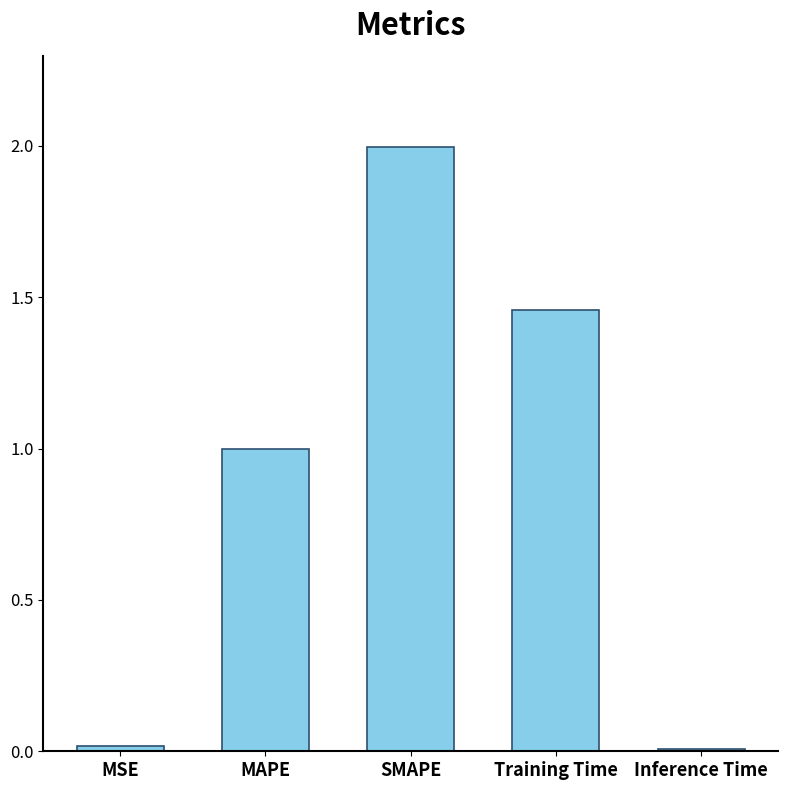

Read the value at MAPE.

1.0